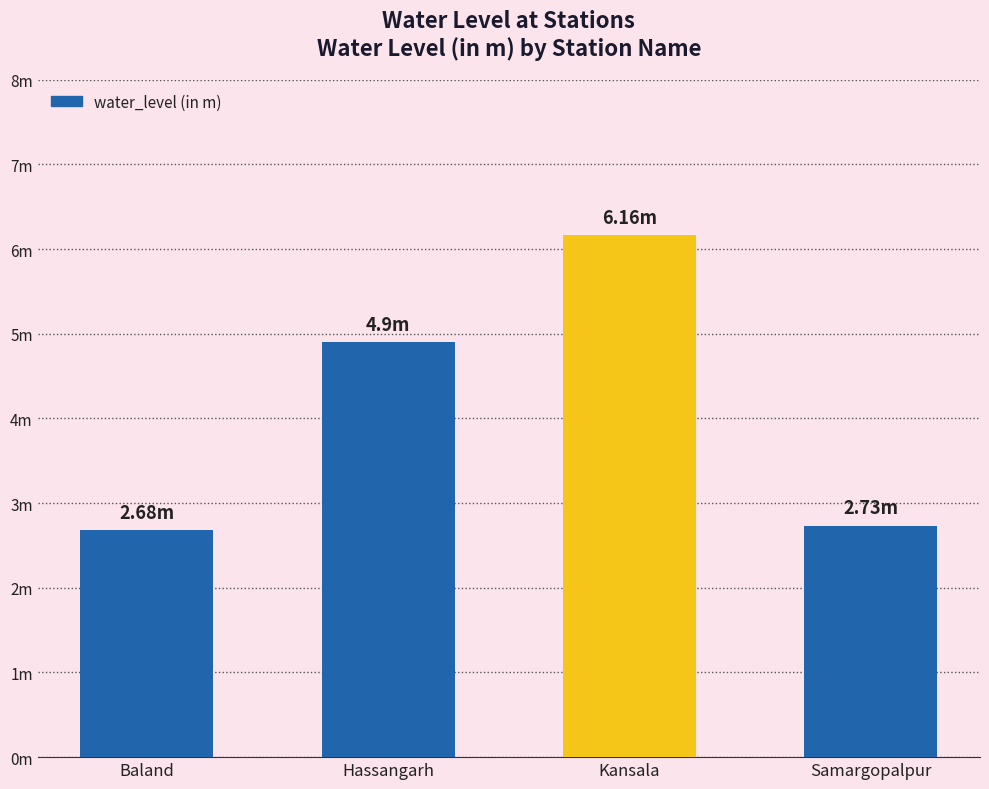

What is the sum of all values?

16.5